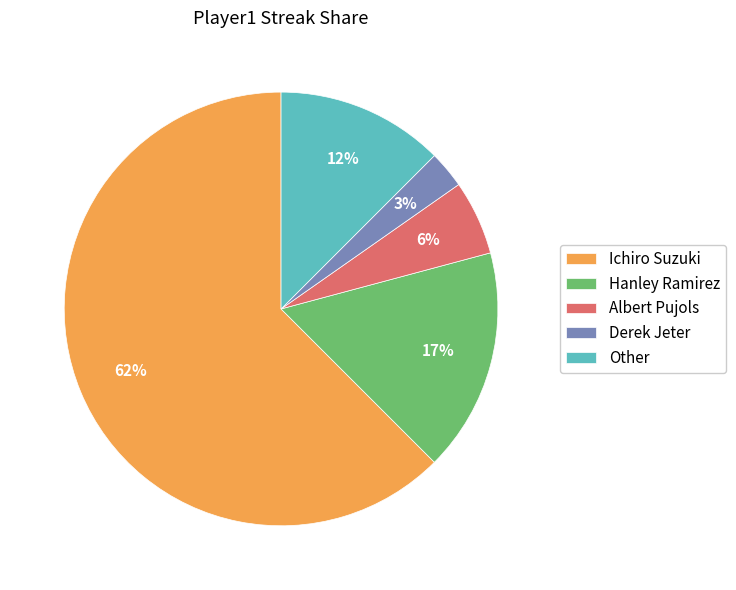

Which category has the biggest portion of the pie?

Ichiro Suzuki